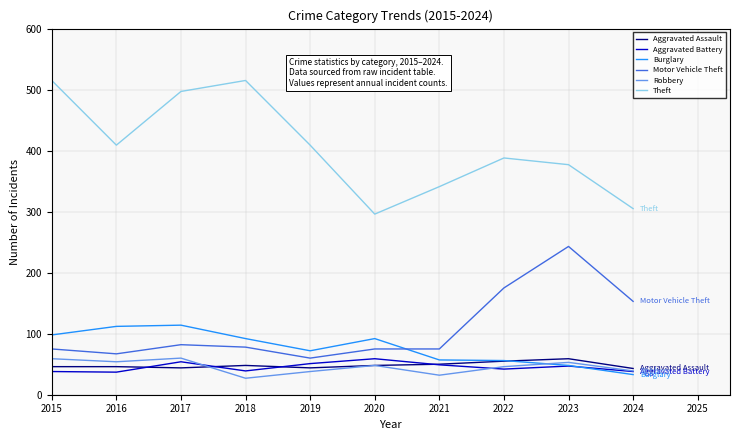

Which series has the largest total across all categories?

Theft